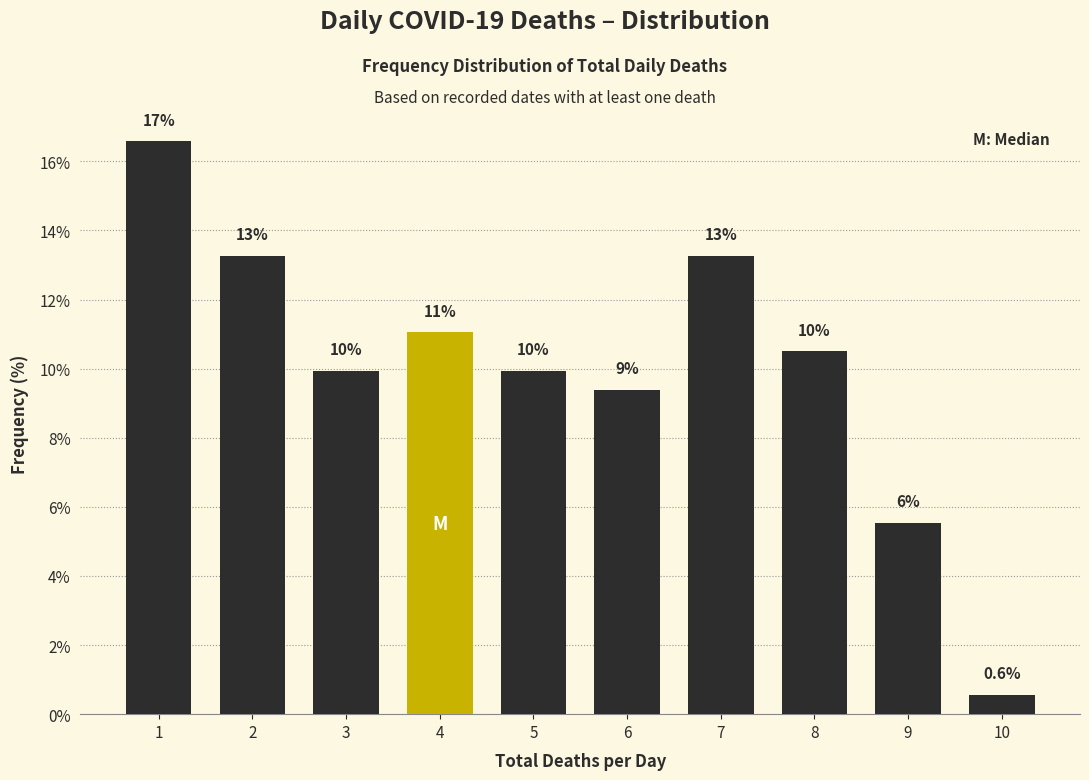

How many bars are there in total?

10